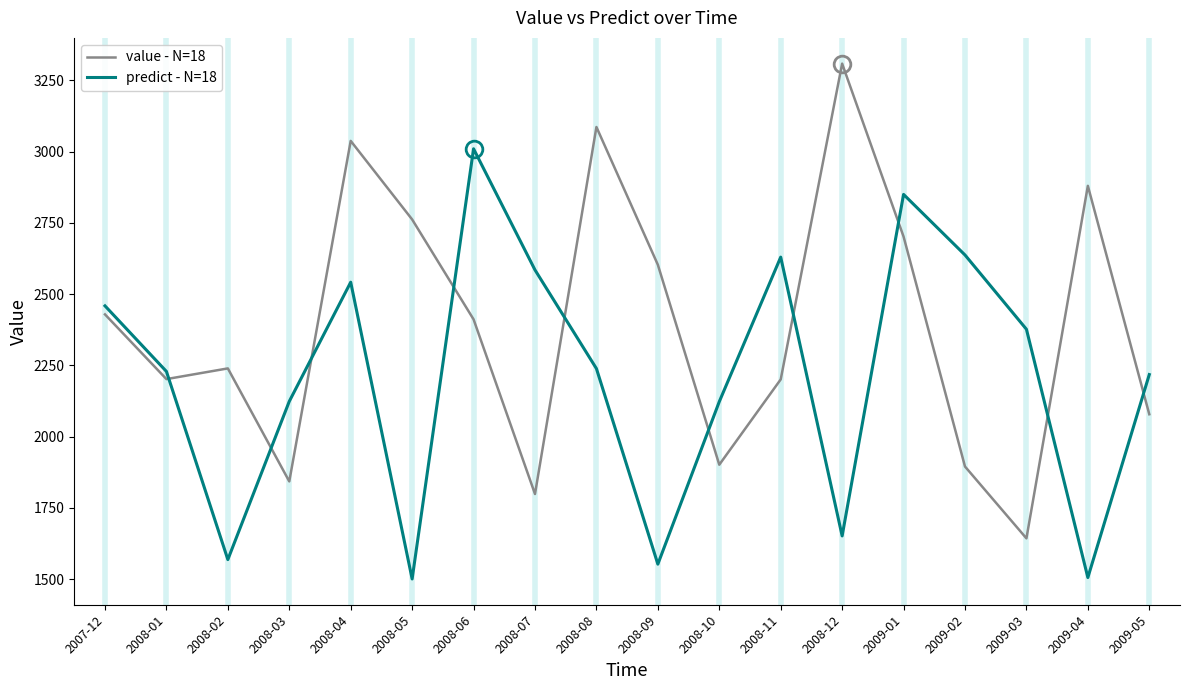

After their last crossing, which series has the higher values: value - N=18 or predict - N=18?

predict - N=18